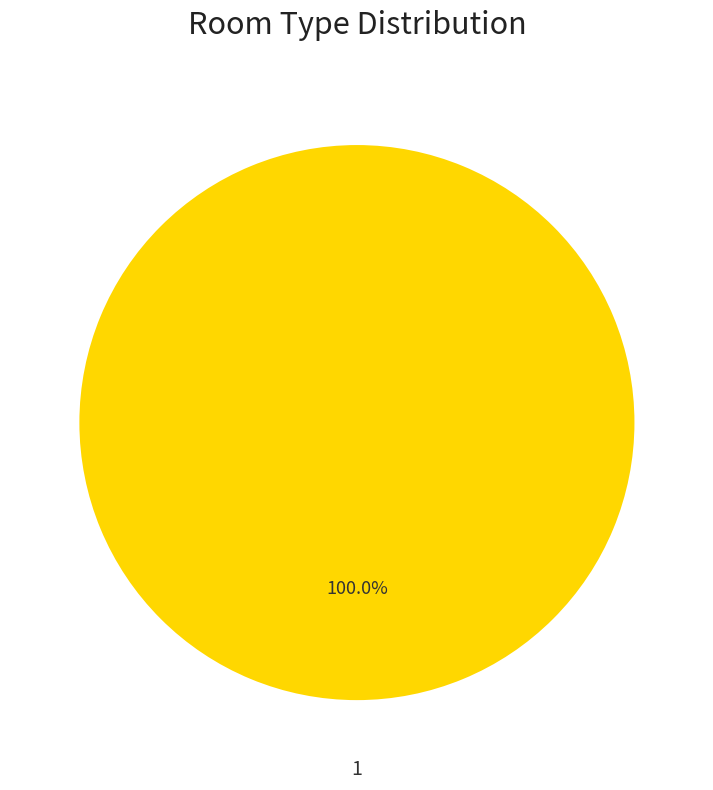

How many slices are in this pie chart?

1